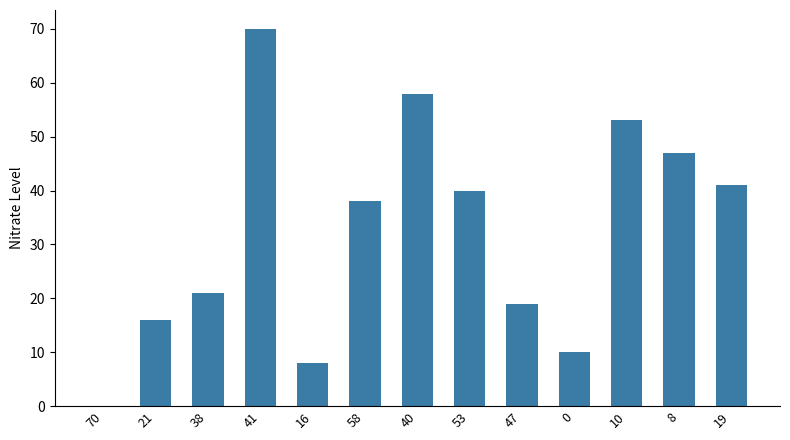

At which category does the chart reach its peak across all series?

41